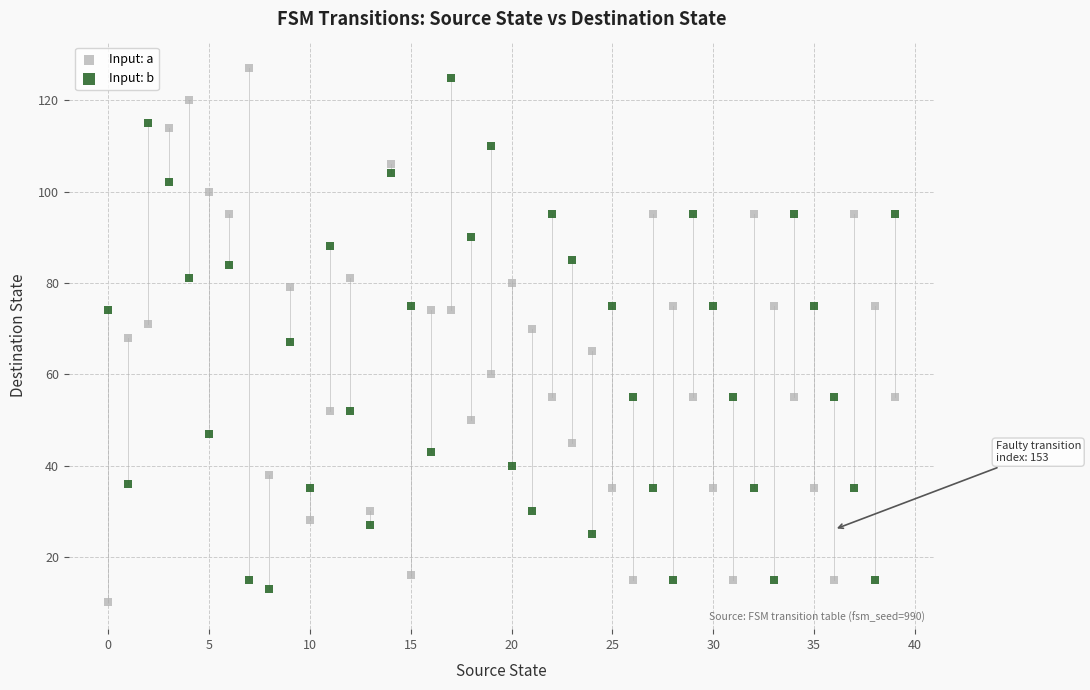

Across all data points, what is the range of Y values (max minus min)?

117